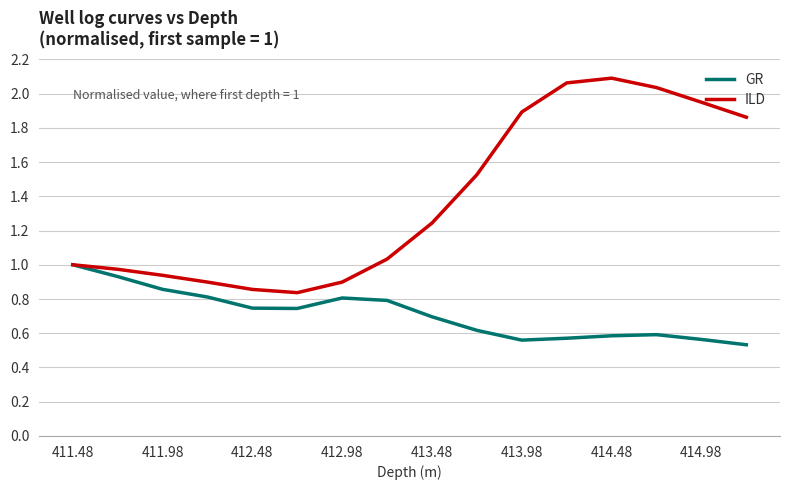

List the series in order of their overall mean, lowest first.

GR, ILD